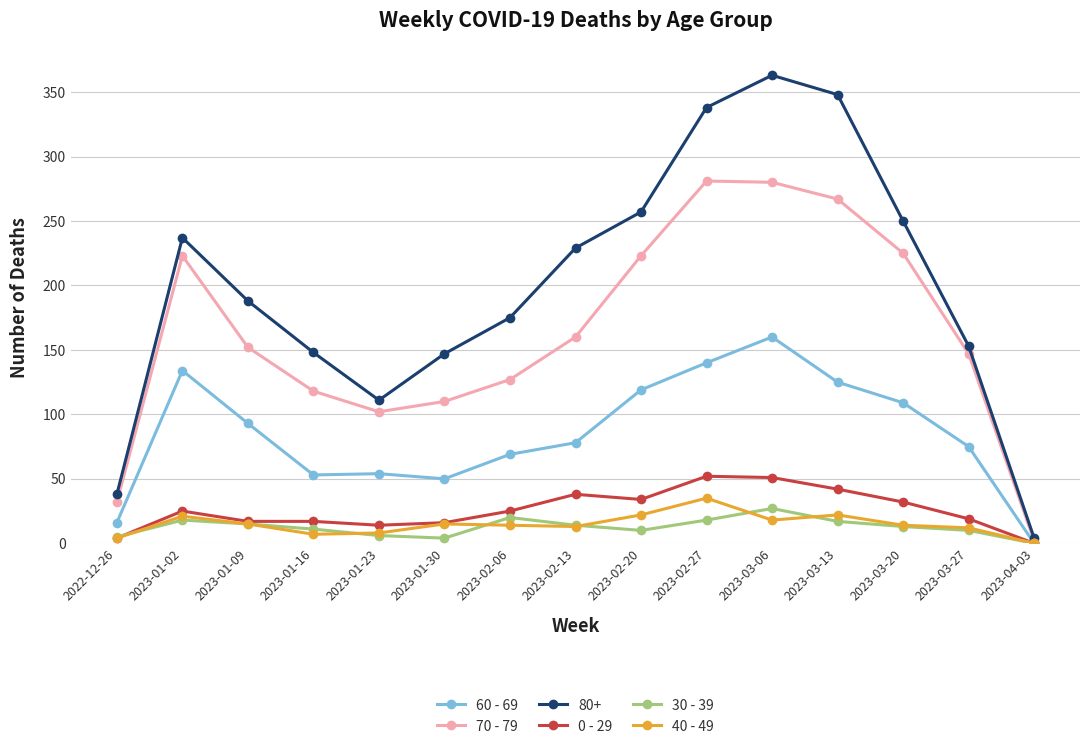

What is the label of the 14th point from the left?

2023-03-27